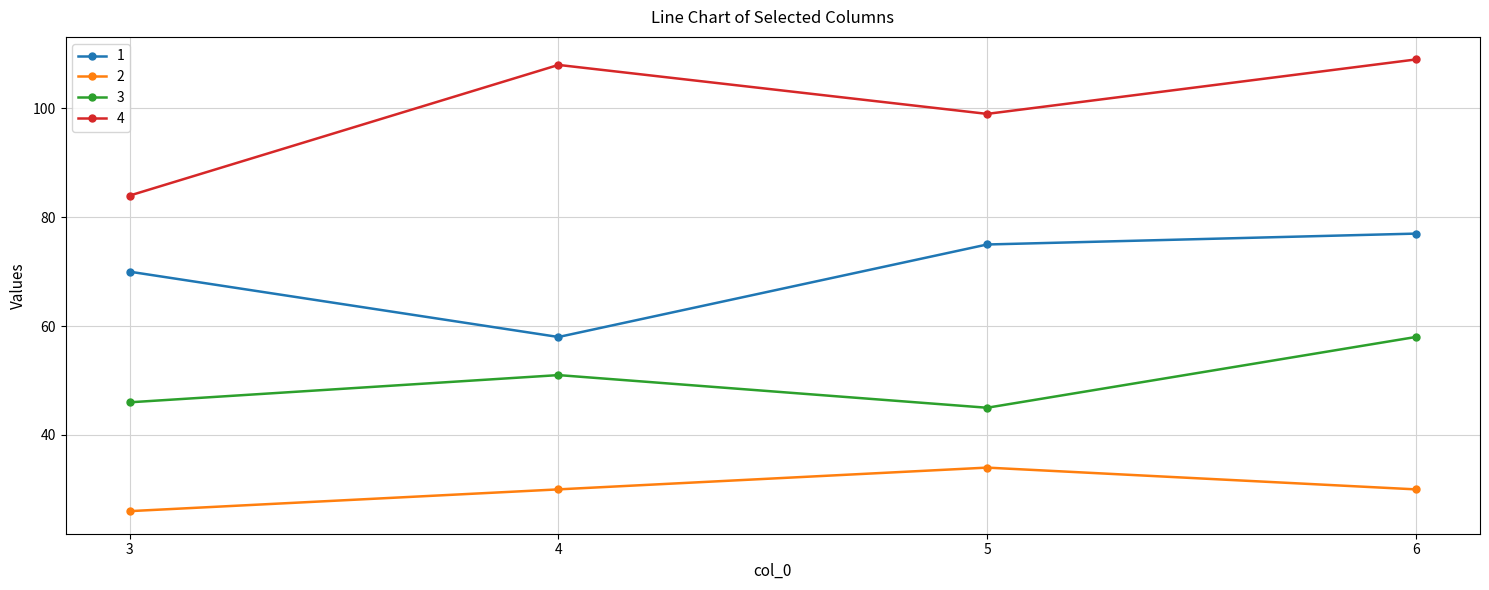

The 4 series shows 114 at 3. True or false?

False